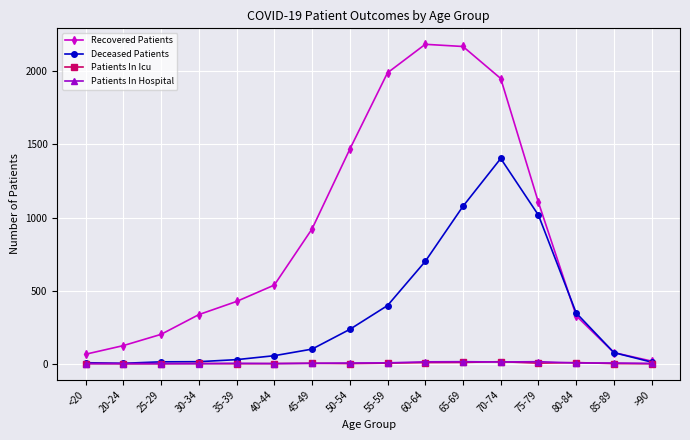

What is the spread (max minus min) of values at 35-39?

426